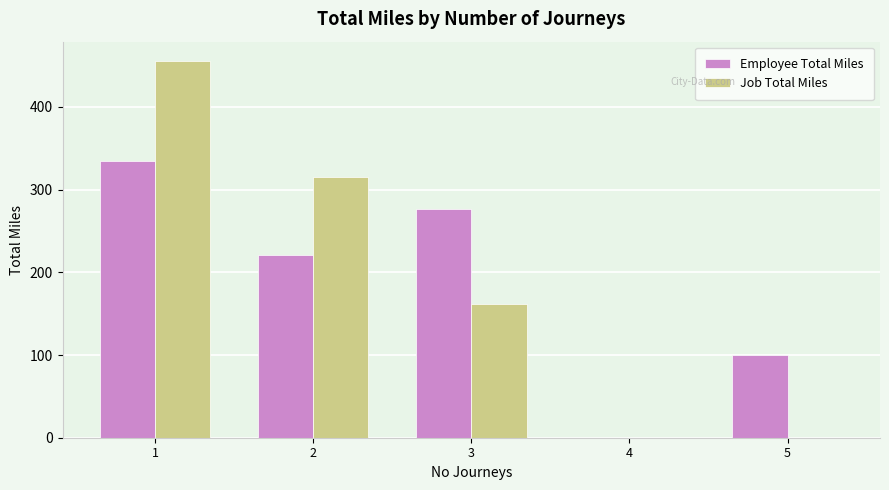

Are the bars grouped side by side (vs. stacked)?

Yes